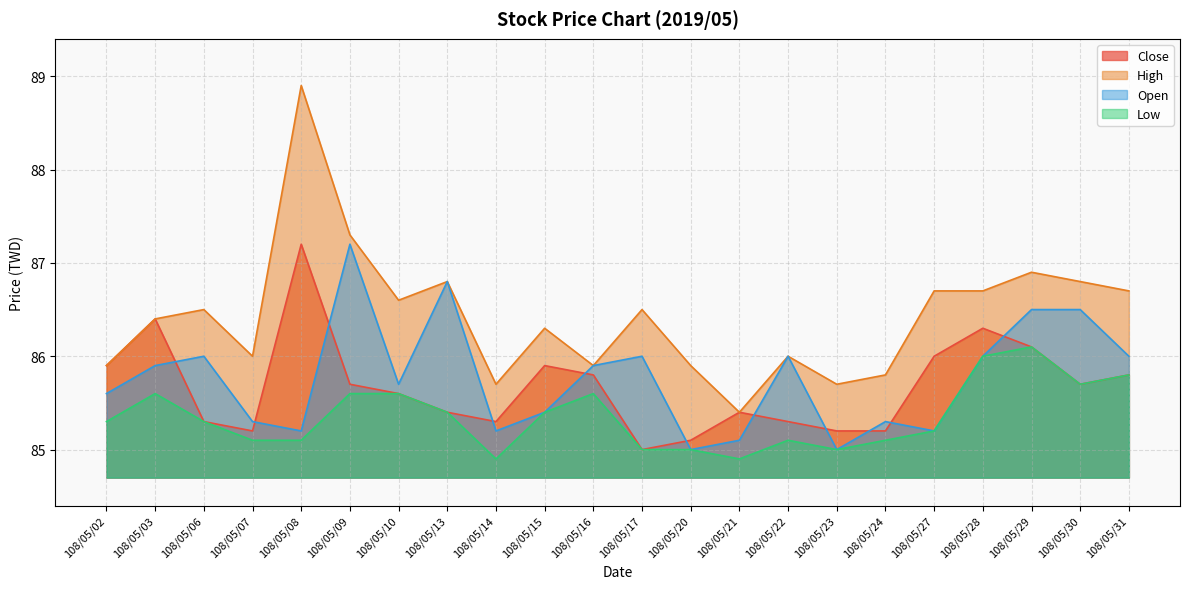

What is the average value of the High series?

86.4